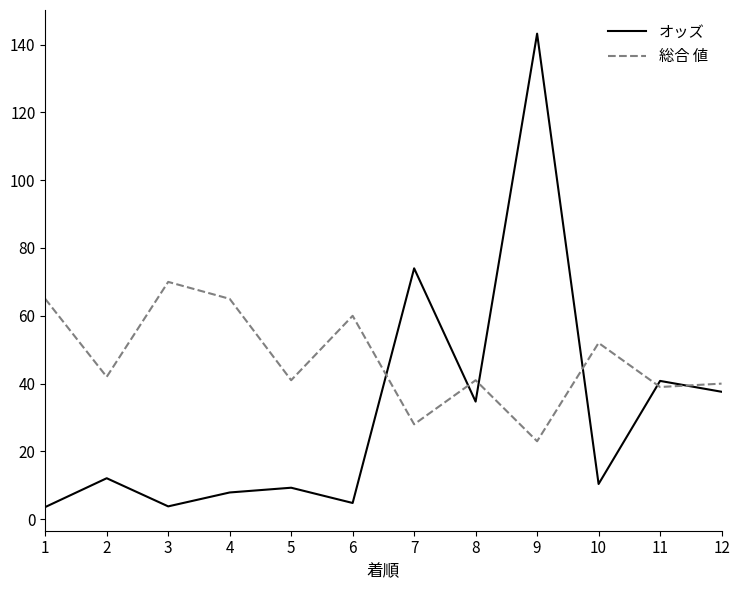

Count the number of categories in the chart.

12